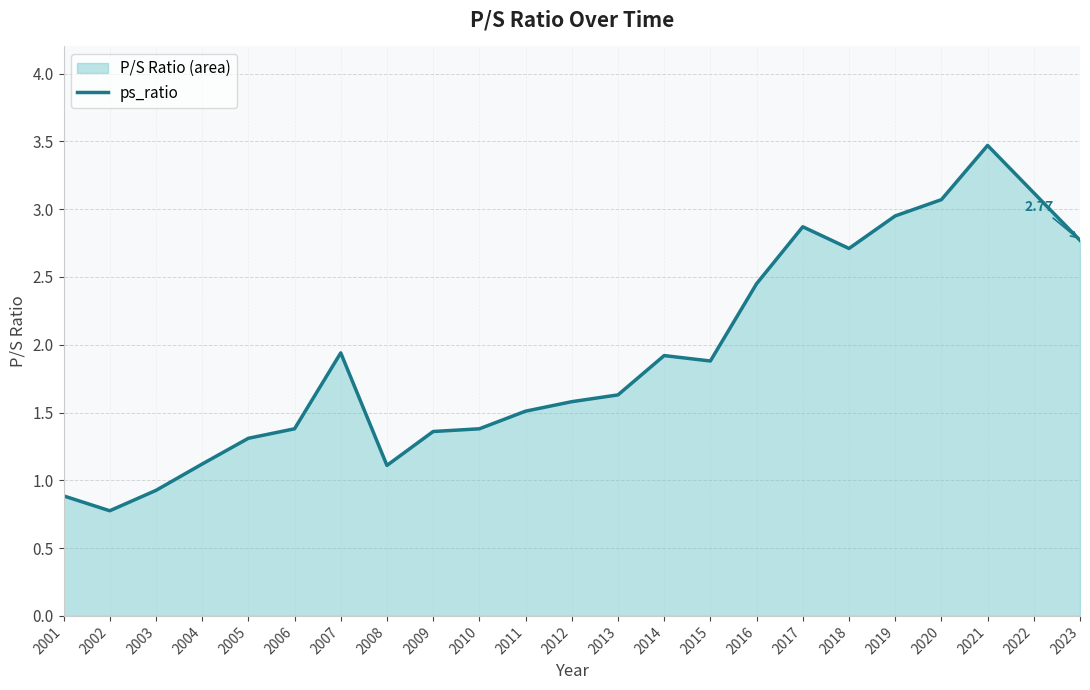

Reading right to left, extract all data points from this chart.

2023=2.8	2022=3.1	2021=3.5	2020=3.1	2019=3.0	2018=2.7	2017=2.9	2016=2.5	2015=1.9	2014=1.9	2013=1.6	2012=1.6	2011=1.5	2010=1.4	2009=1.4	2008=1.1	2007=1.9	2006=1.4	2005=1.3	2004=1.1	2003=0.9	2002=0.8	2001=0.9